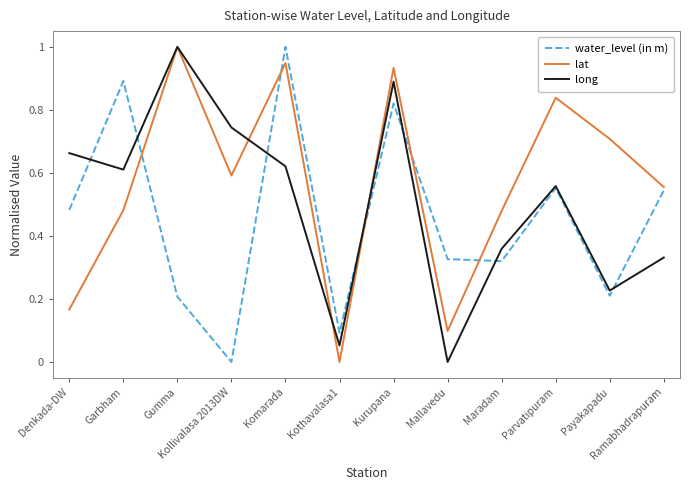

Is the value of long at Kollivalasa 2013DW greater than the value of lat at Kollivalasa 2013DW?

Yes